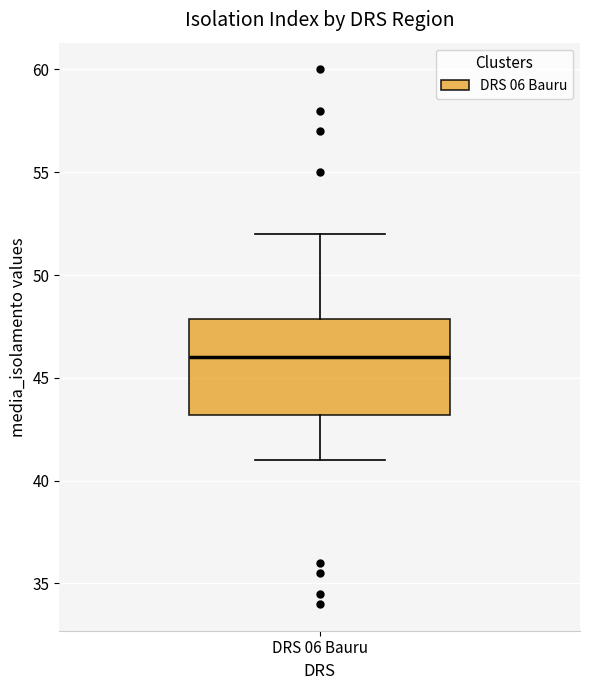

Transcribe this box plot: give where the median line is, the range the box spans, and where the two whiskers end, as read against the y-axis. The values are not printed on the chart, so give them approximately, as read against the axis.

median 46, box 43 to 48, whiskers 41 to 52